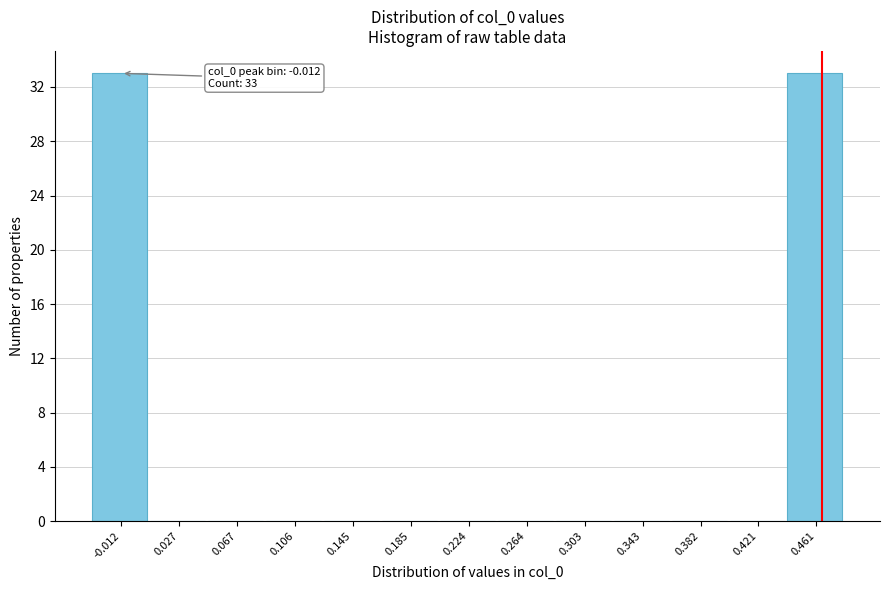

Reading right to left, extract all data points from this chart.

0.461=33	0.421=0	0.382=0	0.343=0	0.303=0	0.264=0	0.224=0	0.185=0	0.145=0	0.106=0	0.067=0	0.027=0	-0.012=33